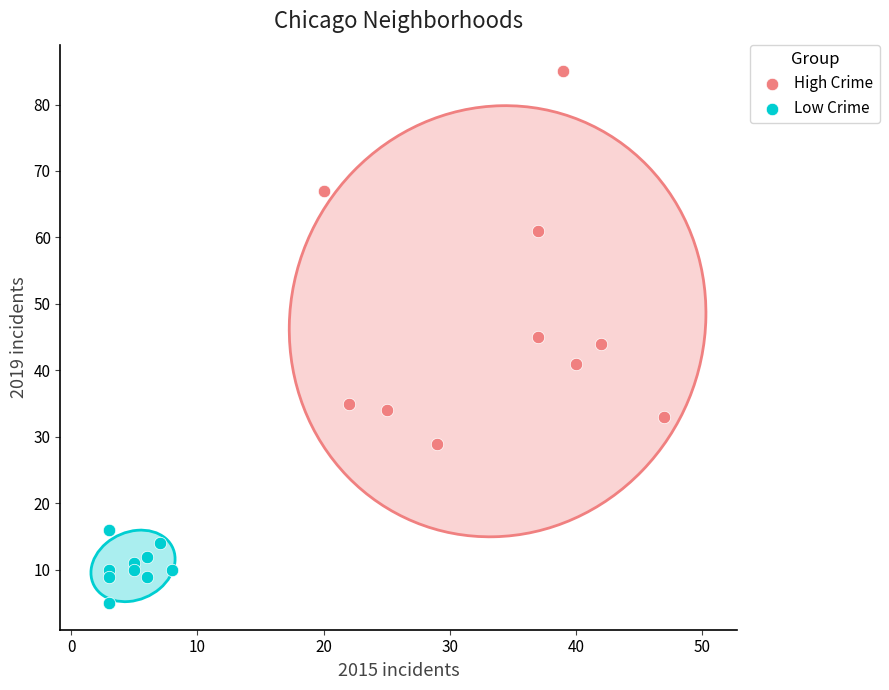

What are all the series names shown in the legend?

High Crime, Low Crime